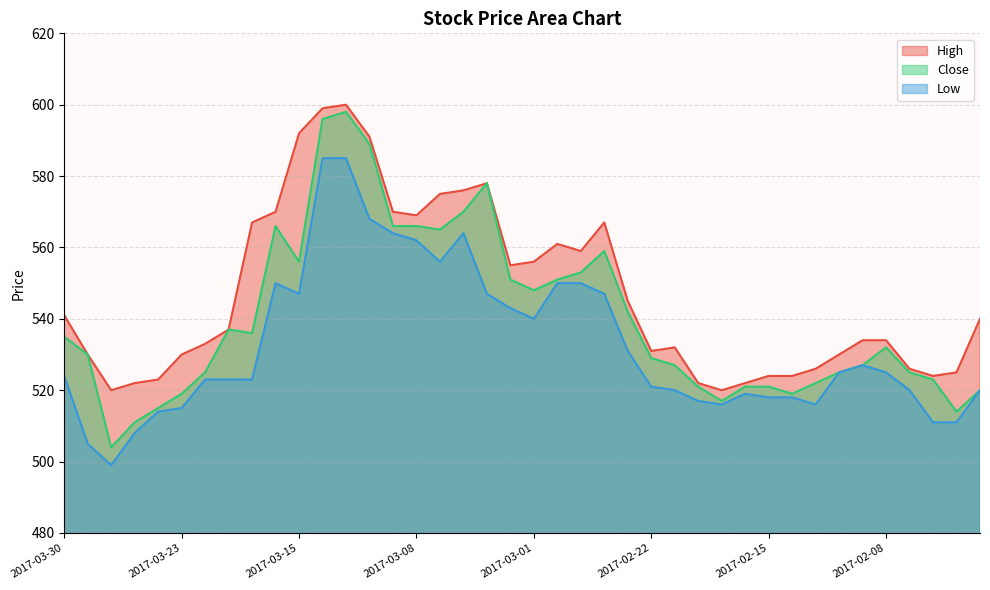

What is the smallest value displayed?

499